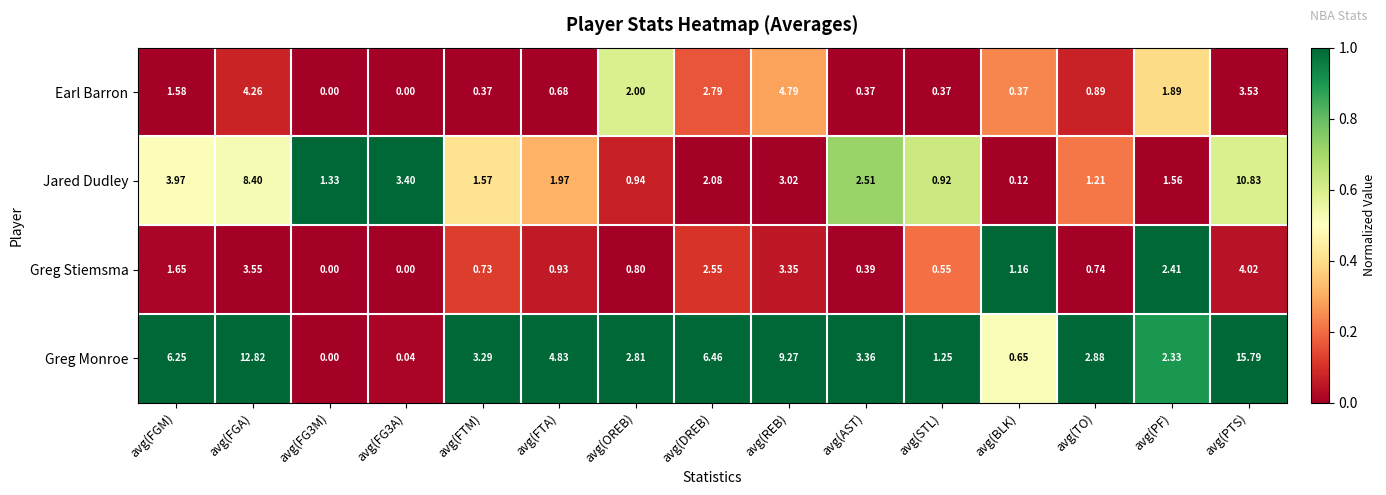

Which series has the largest range (max minus min)?

Greg Monroe